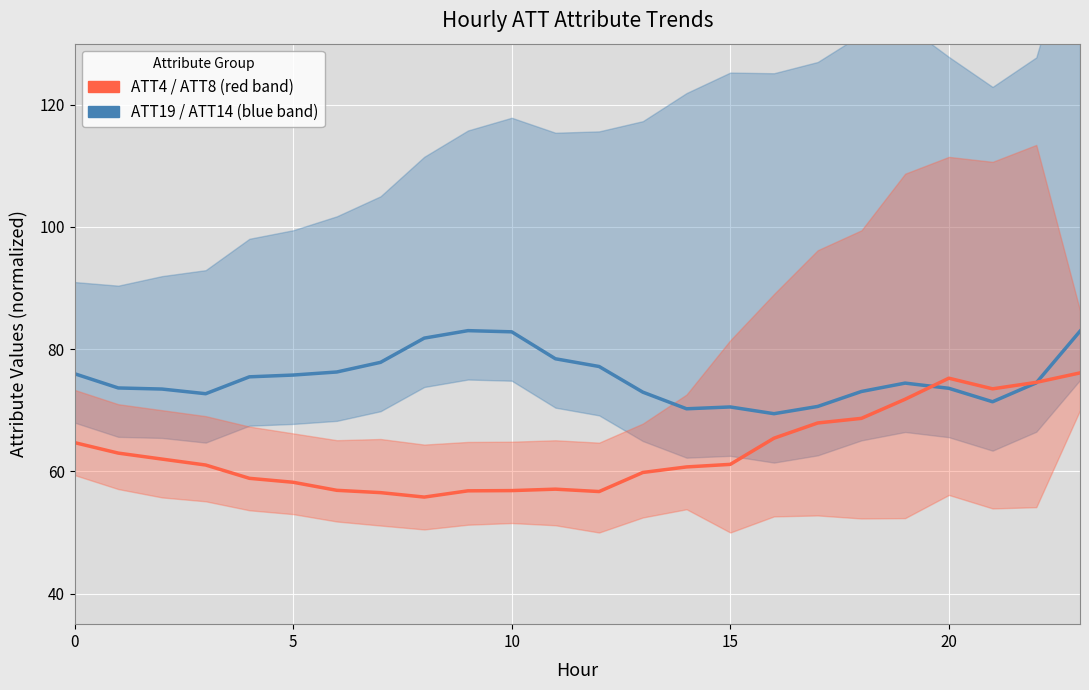

How many categories are shown in the chart?

24